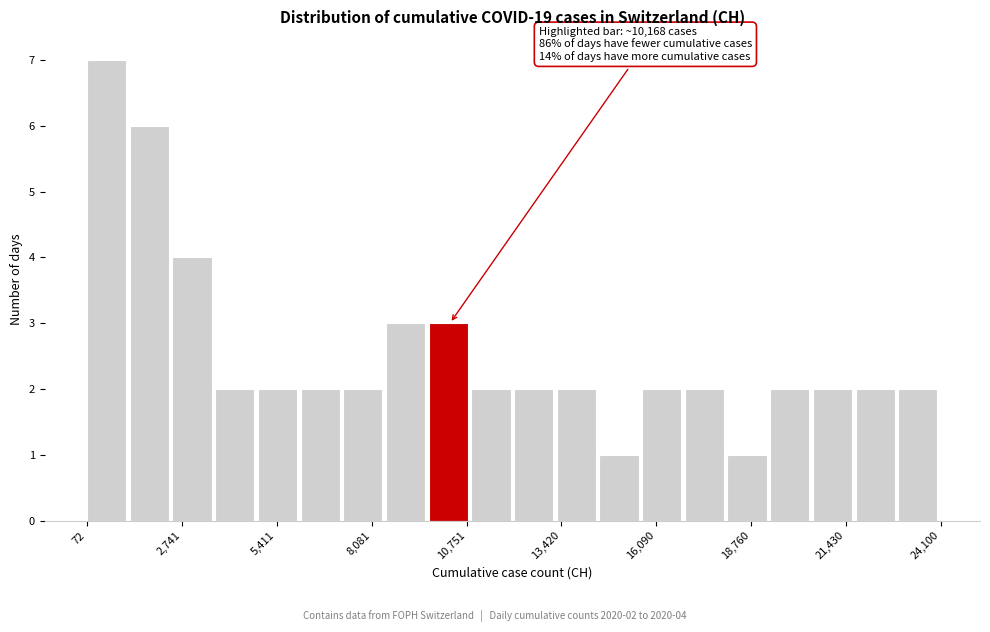

Around what value on the x-axis is the tallest bar? Give the approximate position of its centre, as read against the axis.

500